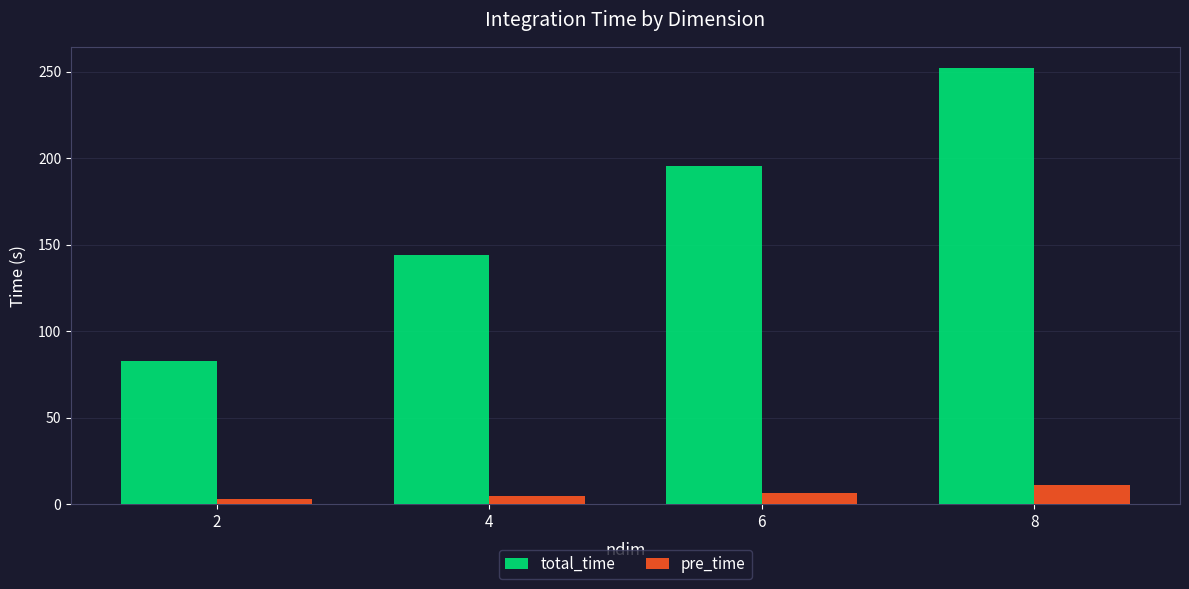

How many groups of bars are there?

4